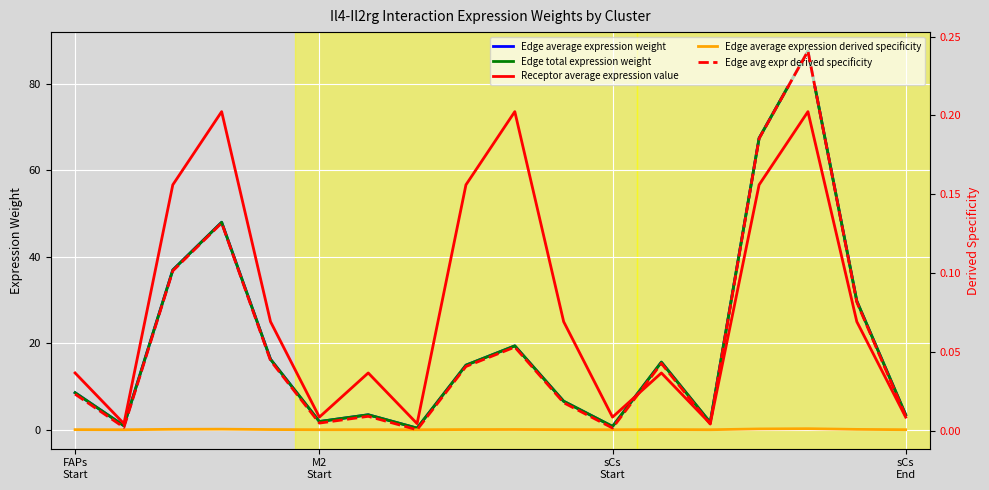

At M2 Start, list the series in order from smallest to largest.

Edge average expression derived specificity, Edge avg expr derived specificity, Edge average expression weight, Edge total expression weight, Receptor average expression value